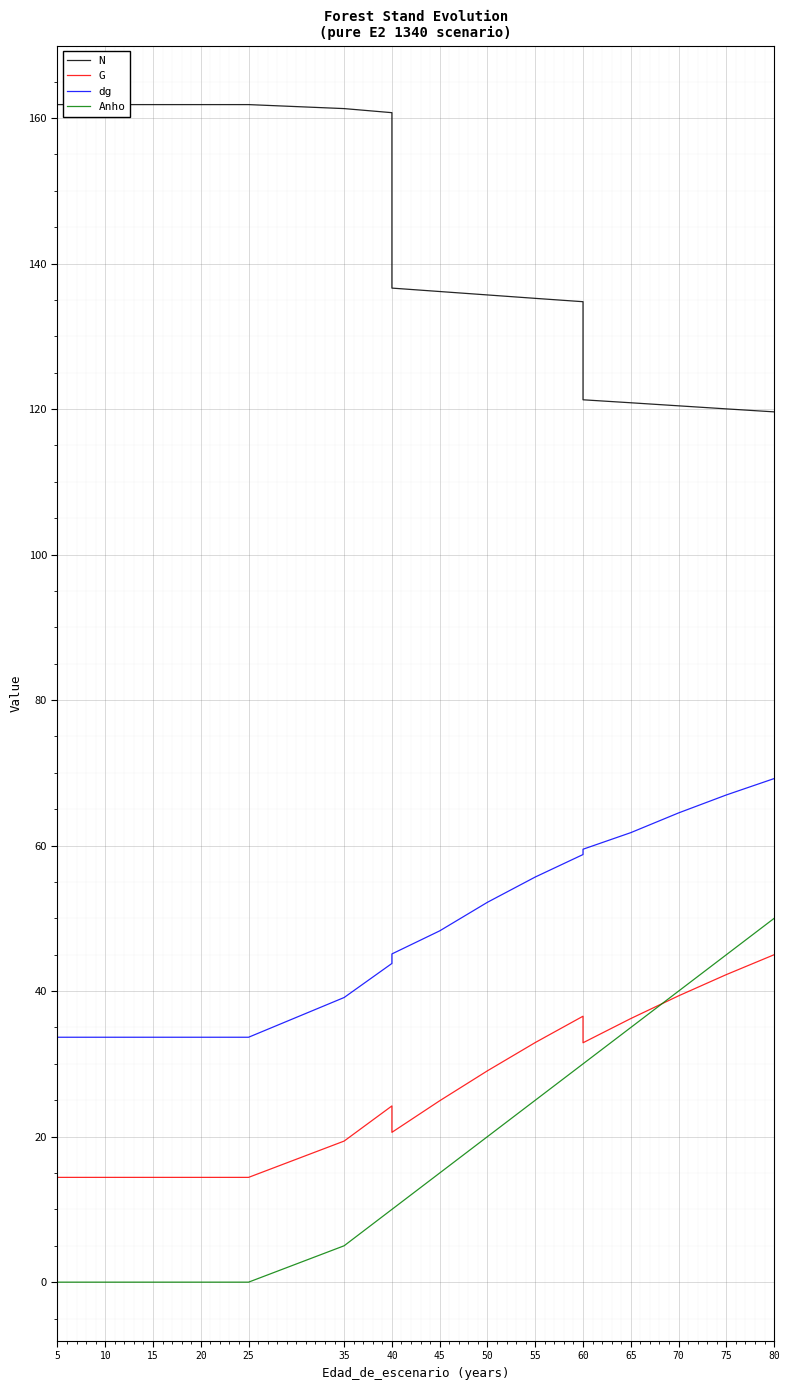

True or false: Anho has more than 2 points higher than both neighbors.

False